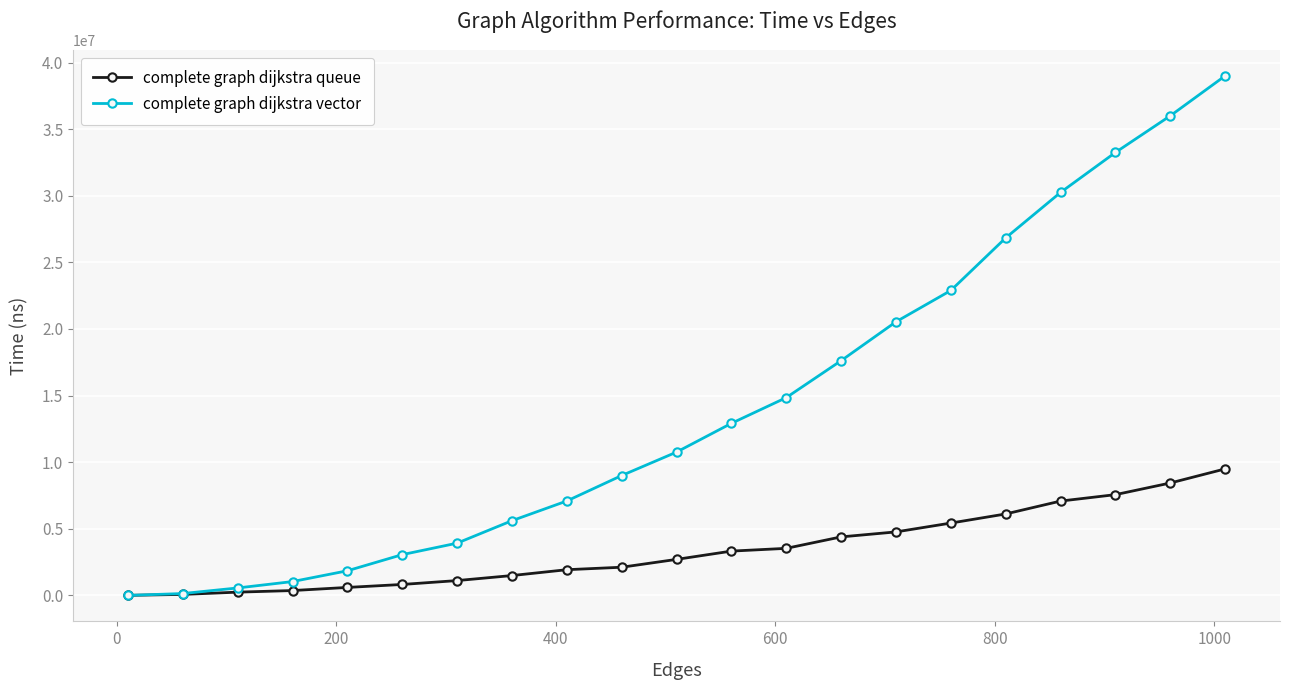

Which series has the largest range (max minus min)?

complete graph dijkstra vector